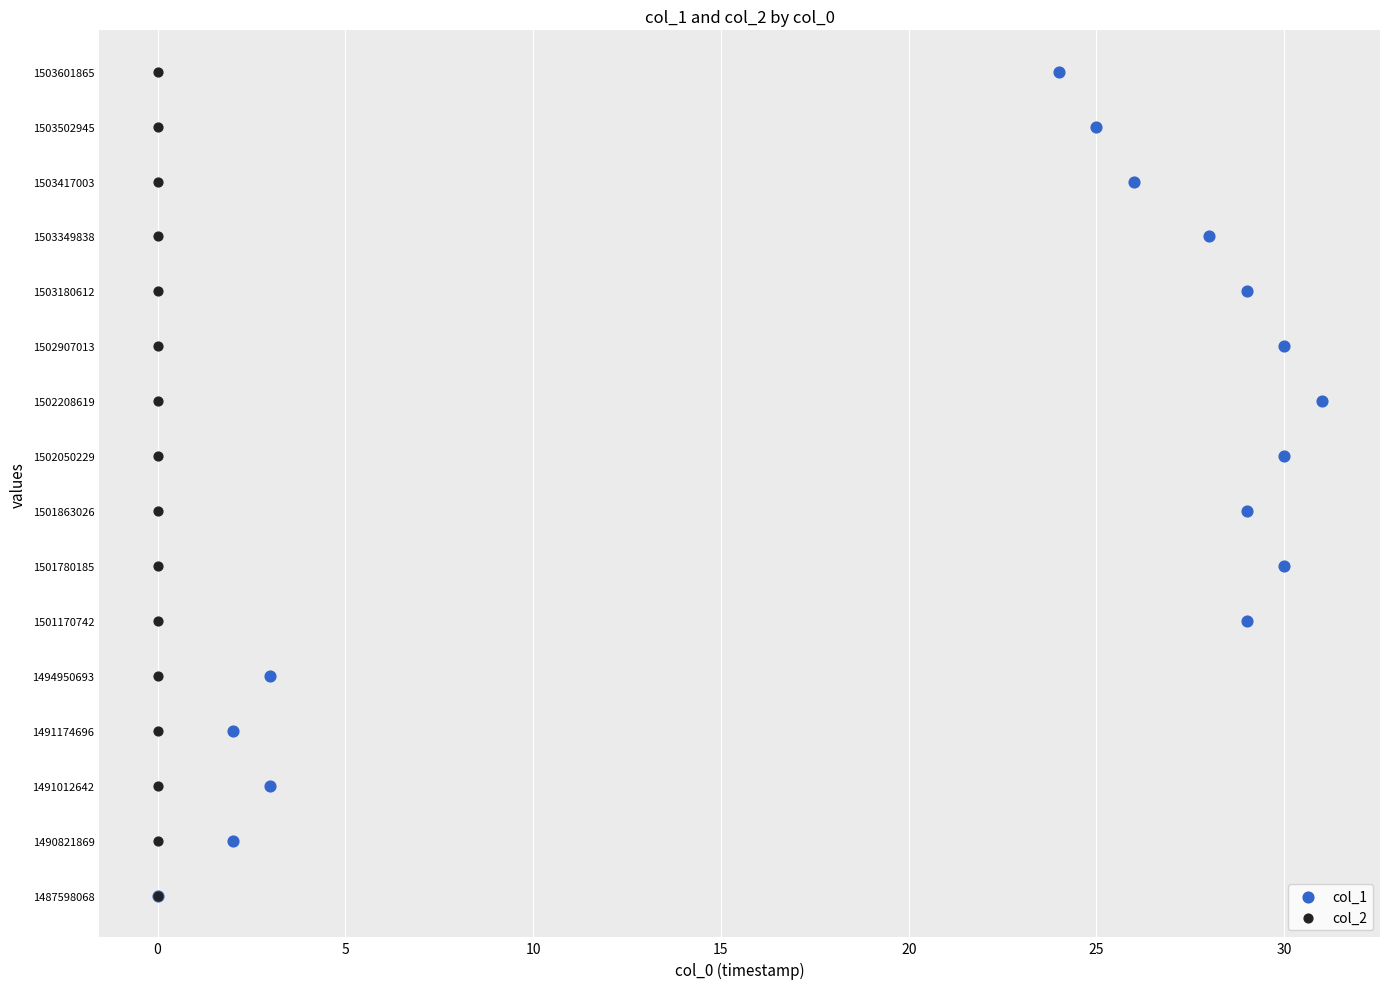

Which series has the widest spread of Y values?

col_1